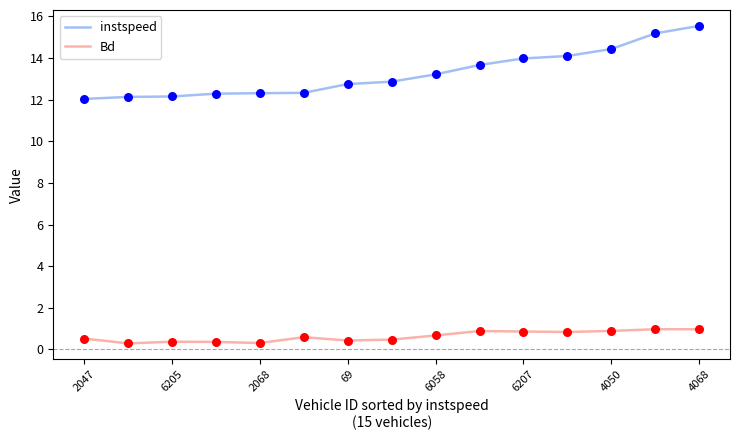

What are all the series names shown in the legend?

instspeed, Bd